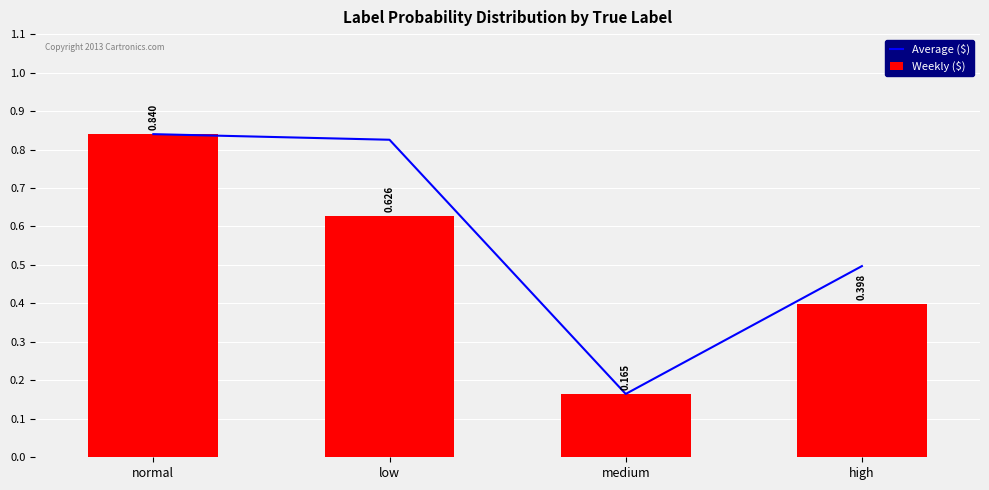

Rank the categories by Average ($) value from highest to lowest.

normal, low, high, medium